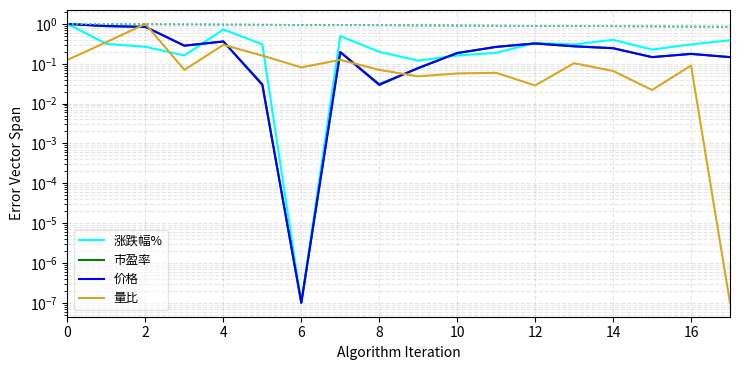

Is this an area chart (filled region under the line)?

No